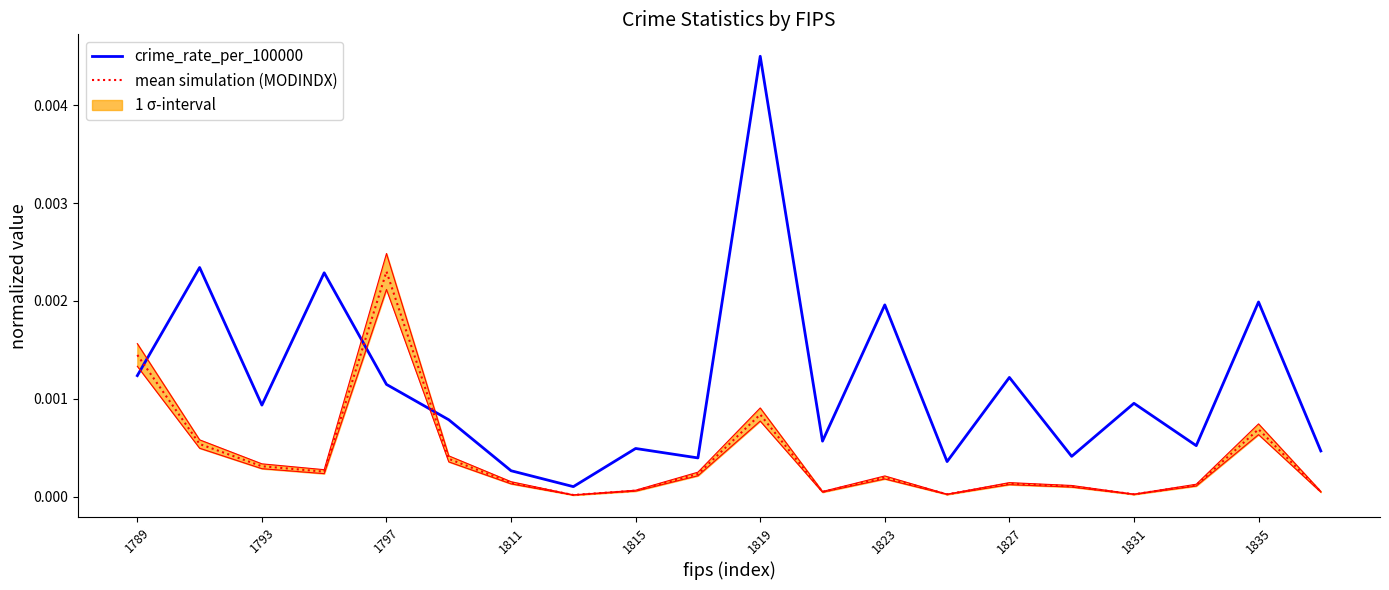

After their last crossing, which series has the higher values: mean simulation (MODINDX) or crime_rate_per_100000?

crime_rate_per_100000